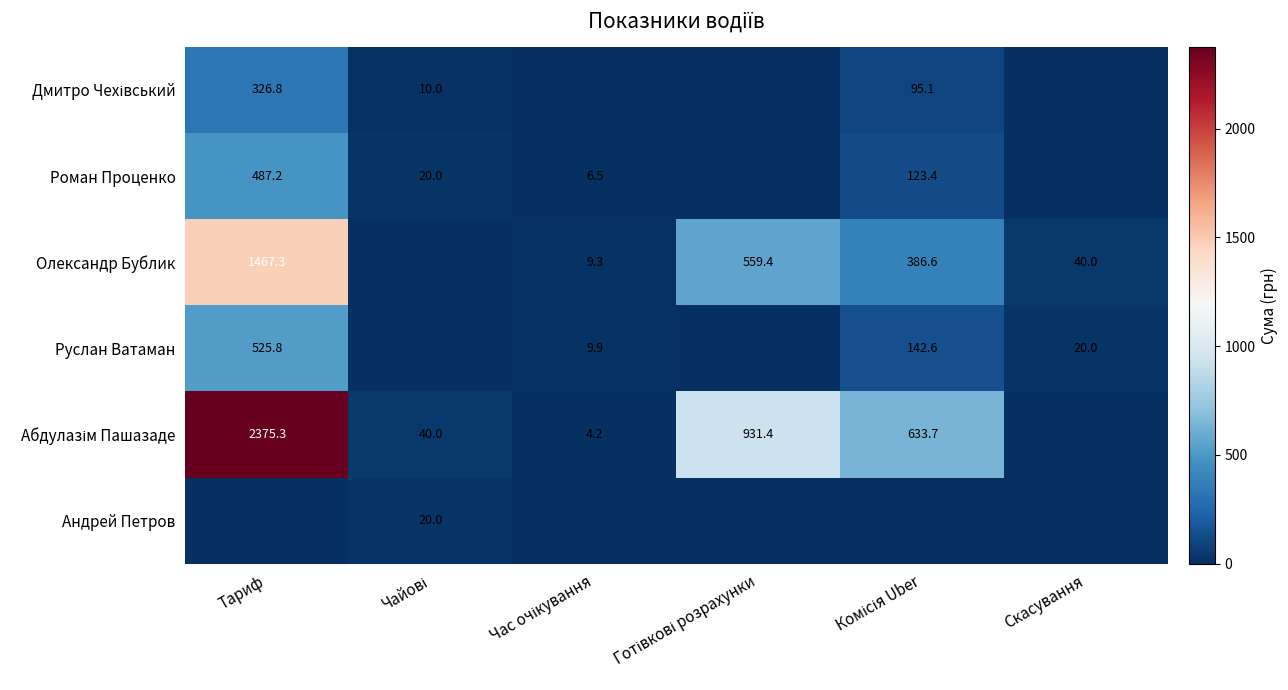

True or false: Руслан Ватаман has a value of 142.6 at Комісія Uber.

True